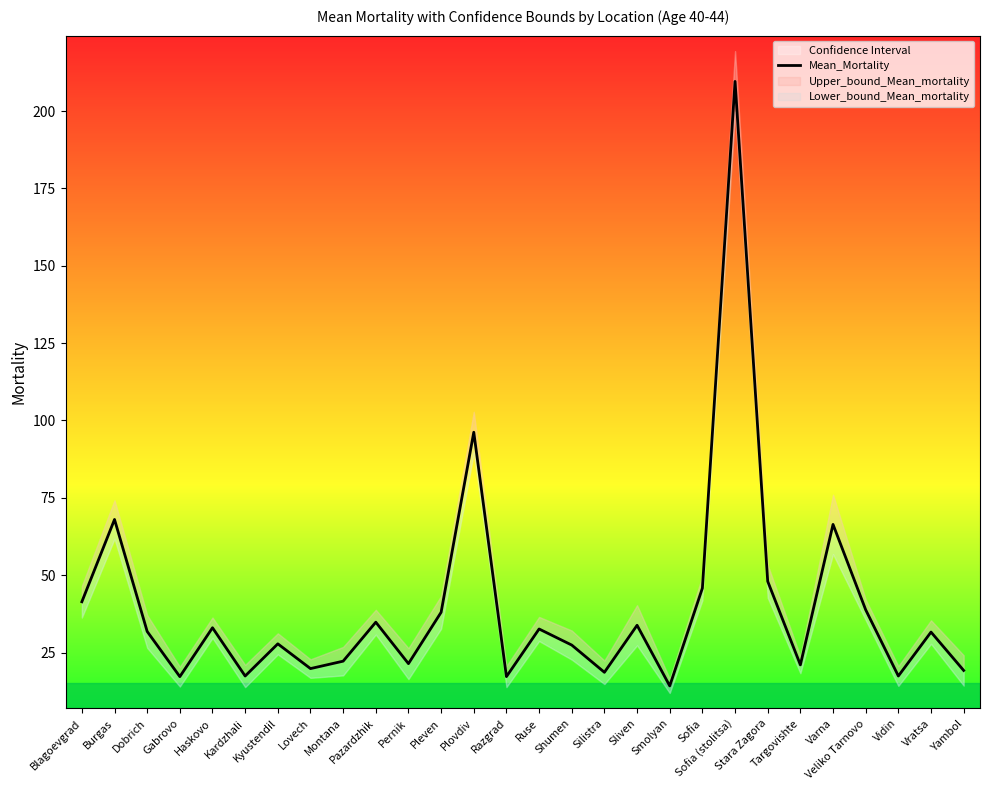

List the labels in order of value, largest first.

Sofia (stolitsa), Plovdiv, Burgas, Varna, Stara Zagora, Sofia, Blagoevgrad, Veliko Tarnovo, Pleven, Pazardzhik, Sliven, Haskovo, Ruse, Dobrich, Vratsa, Kyustendil, Shumen, Montana, Pernik, Targovishte, Lovech, Yambol, Silistra, Kardzhali, Vidin, Gabrovo, Razgrad, Smolyan